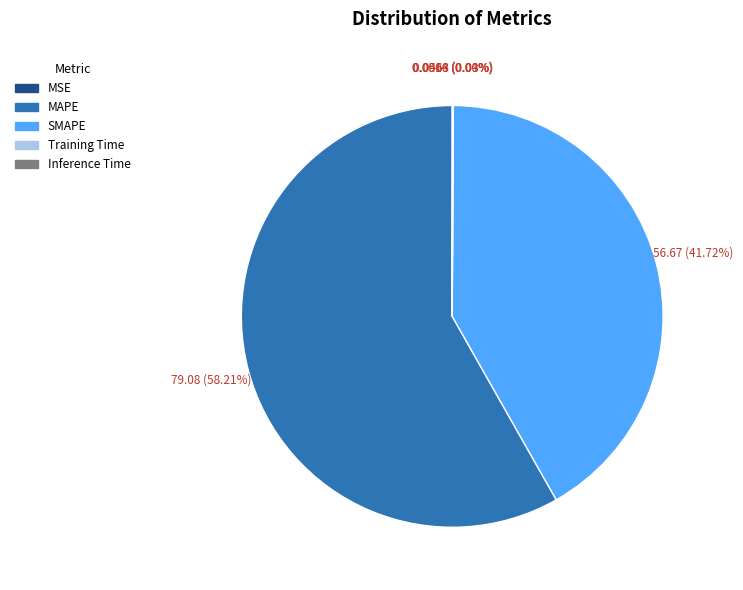

Which category has the biggest portion of the pie?

MAPE